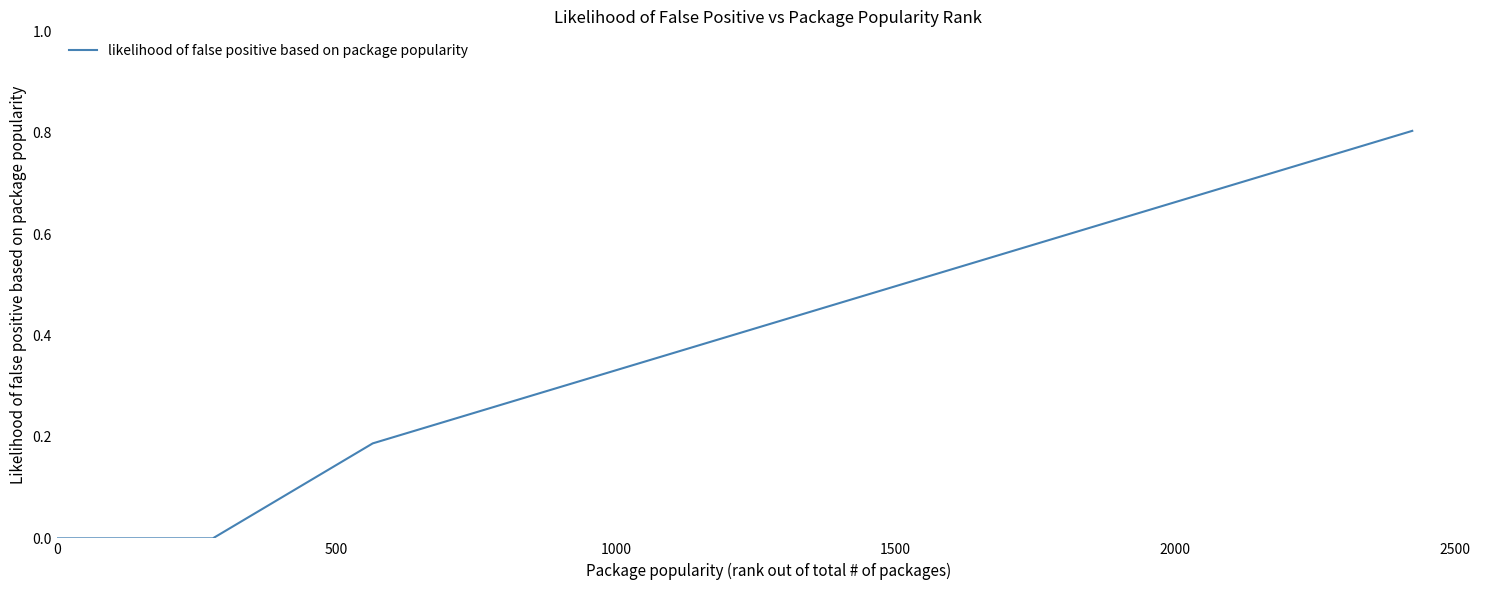

What is the greatest value displayed?

0.8